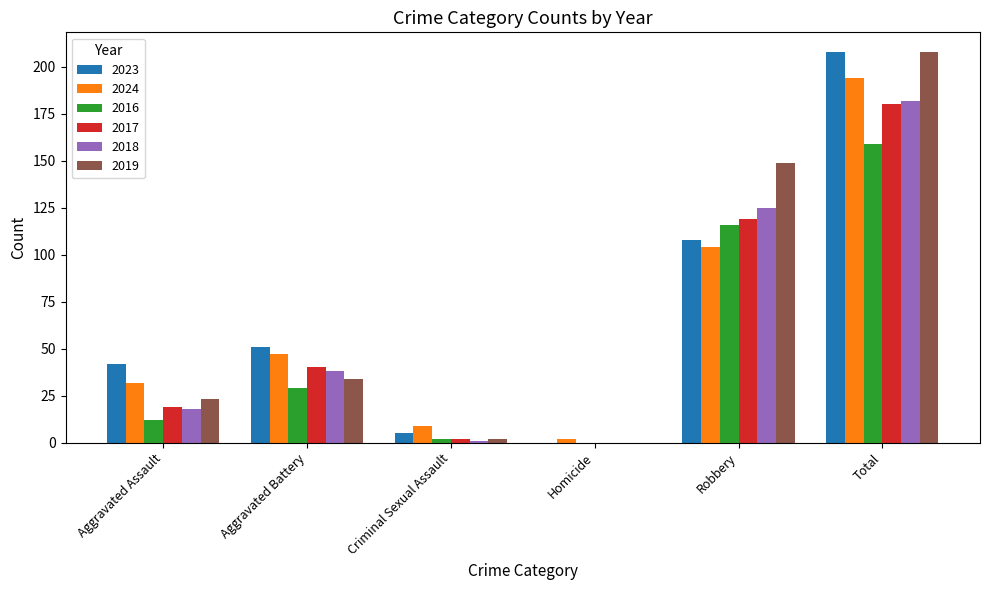

Is the value of 2024 at Robbery greater than the value of 2017 at Criminal Sexual Assault?

Yes